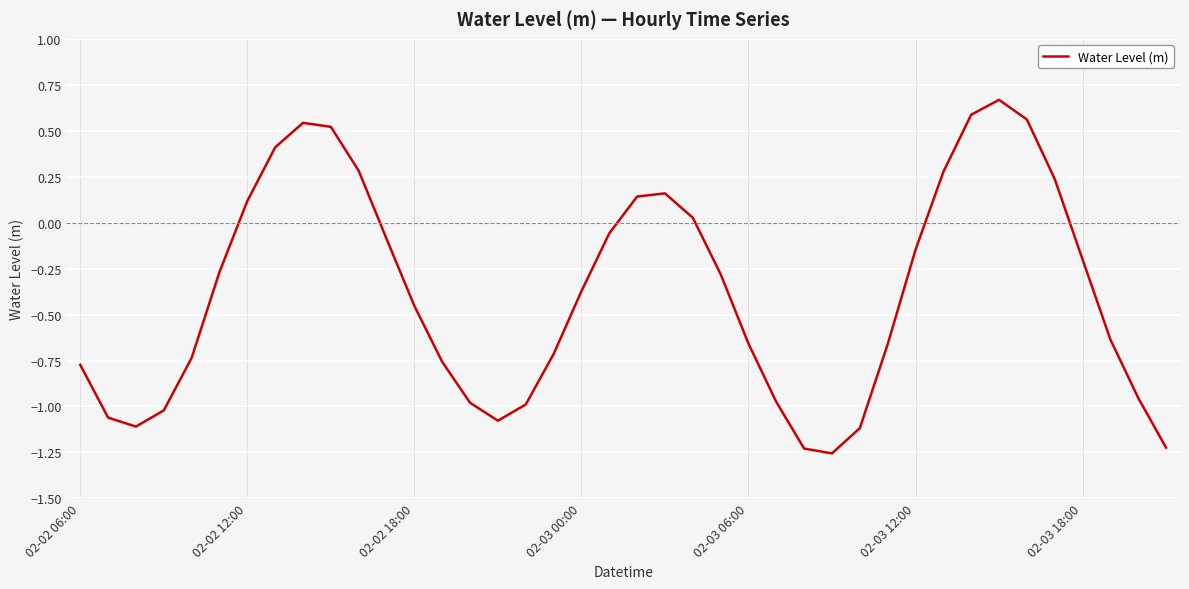

What is the difference between the maximum and minimum values?

1.9